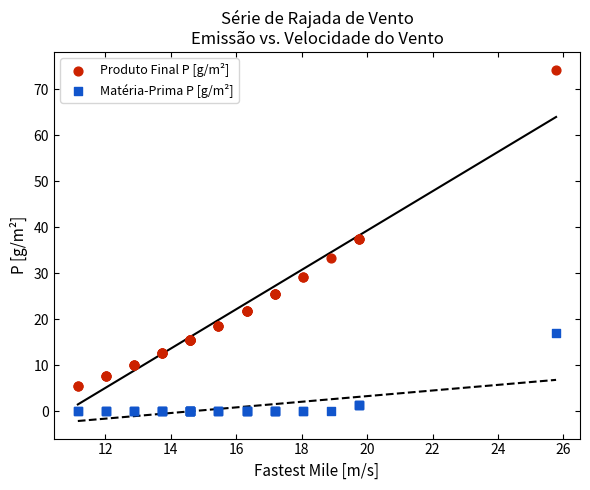

Which series has the widest spread of Y values?

Produto Final P [g/m²]